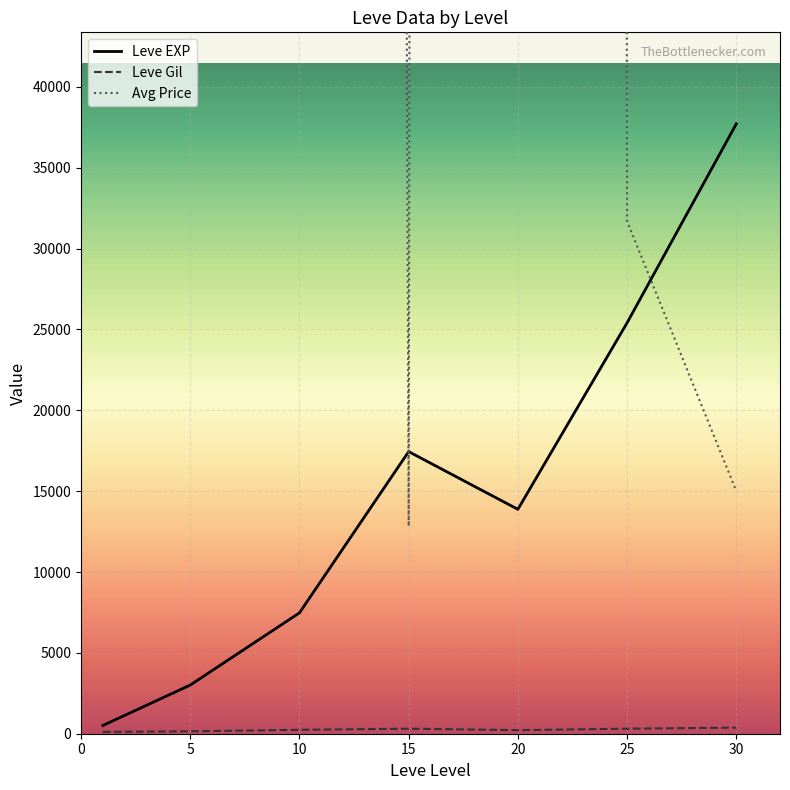

What is the sum of the Leve Gil values at 10 and 5?

391.8